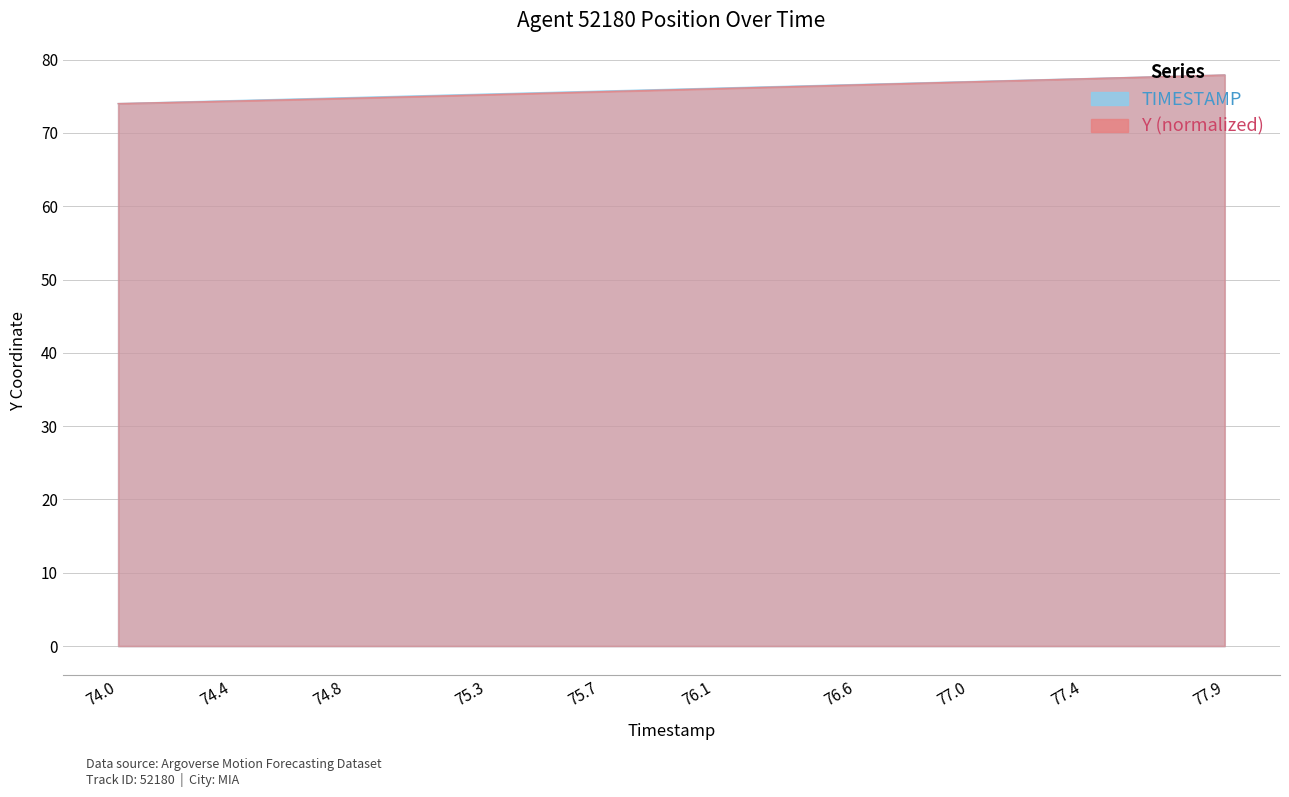

The TIMESTAMP series shows 77.8 at 77.8. True or false?

True